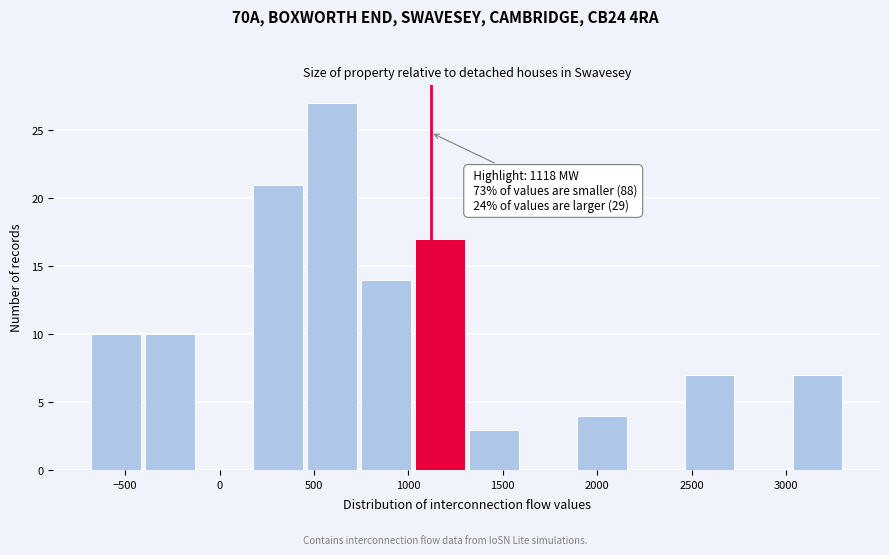

Which range on the x-axis has the tallest bar?

450 to 750